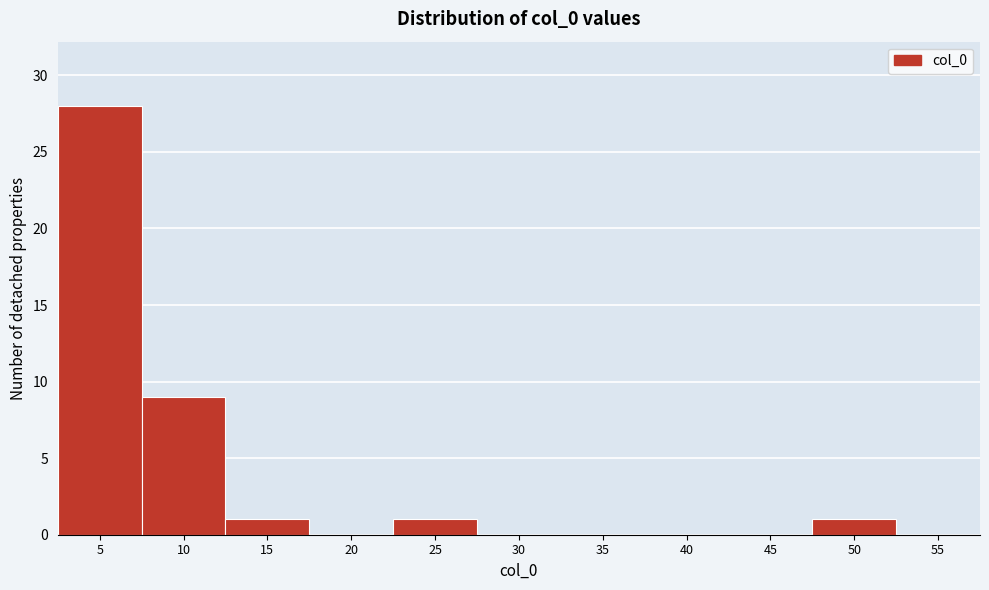

Reading right to left, extract all data points from this chart.

55=0	50=1	45=0	40=0	35=0	30=0	25=1	20=0	15=1	10=9	5=28